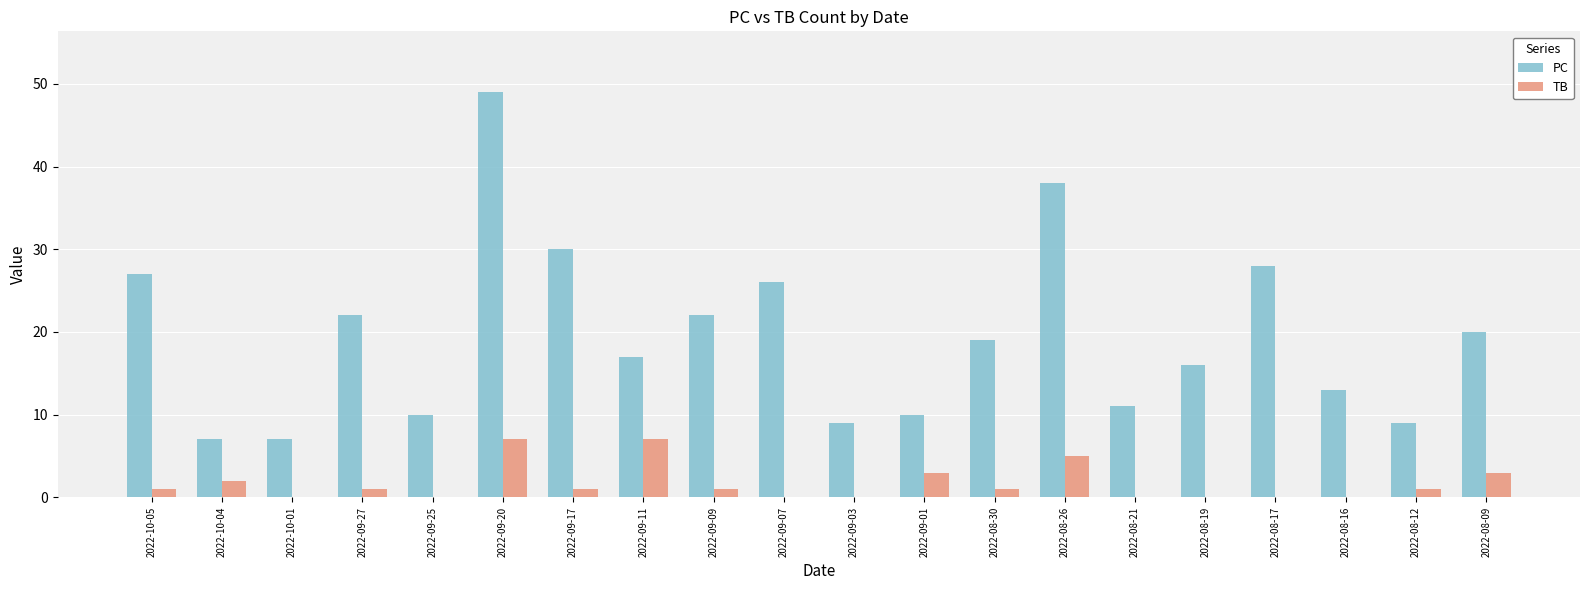

What are all the series names shown in the legend?

PC, TB